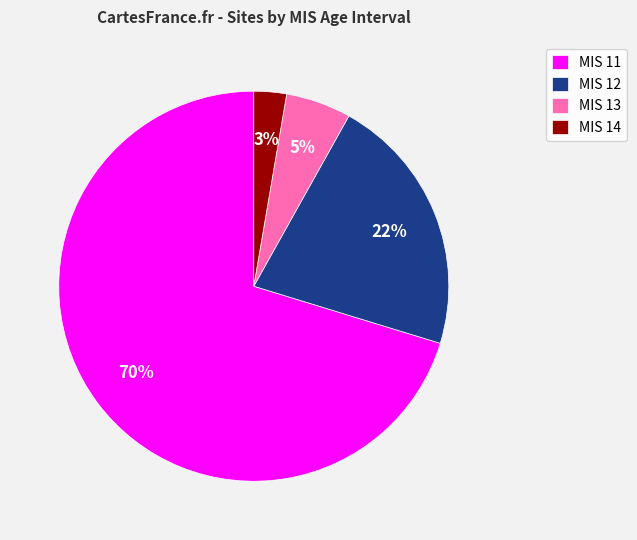

Do MIS 13 and MIS 14 together represent more than half of the pie?

No